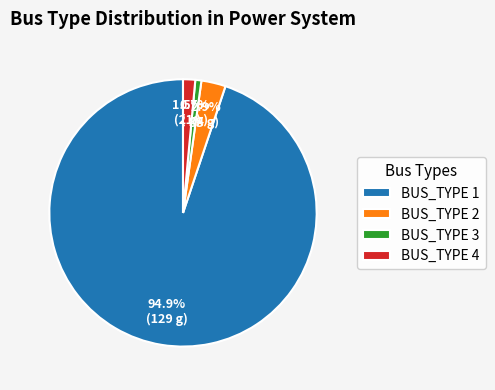

How many slices are in this pie chart?

4